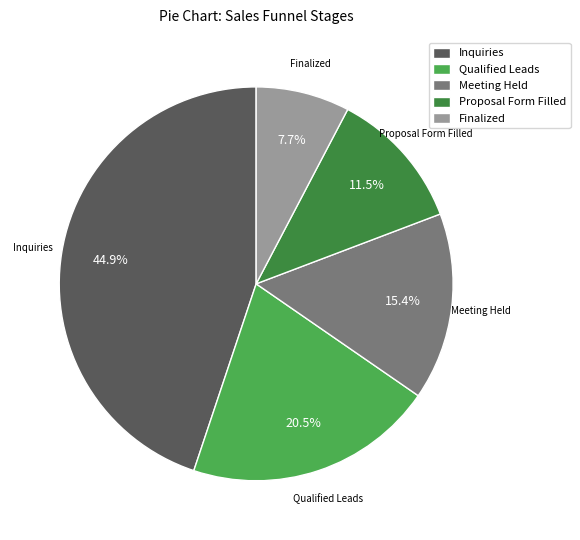

Combined, what portion of the pie is Qualified Leads and Inquiries?

65.4%